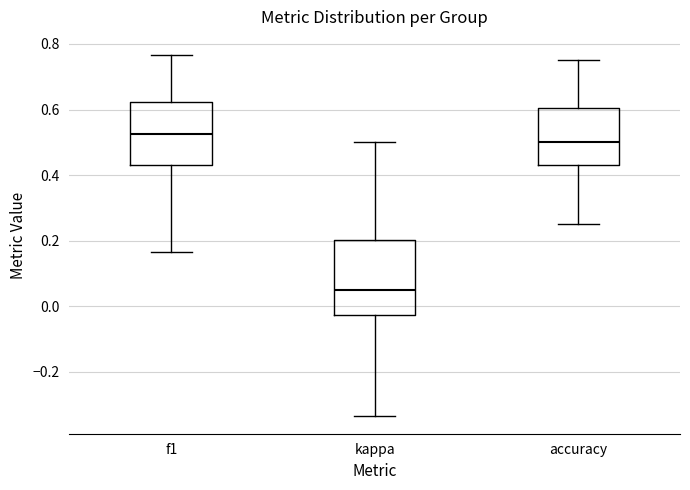

Reading left to right, transcribe this box plot: for each box, give where its median line is, the range the box spans, and where its two whiskers end, as read against the y-axis. The values are not printed on the chart, so give them approximately, as read against the axis.

f1: median 0.52, box 0.42 to 0.62, whiskers 0.16 to 0.76
kappa: median 0.06, box -0.02 to 0.20, whiskers -0.34 to 0.50
accuracy: median 0.50, box 0.44 to 0.60, whiskers 0.26 to 0.76